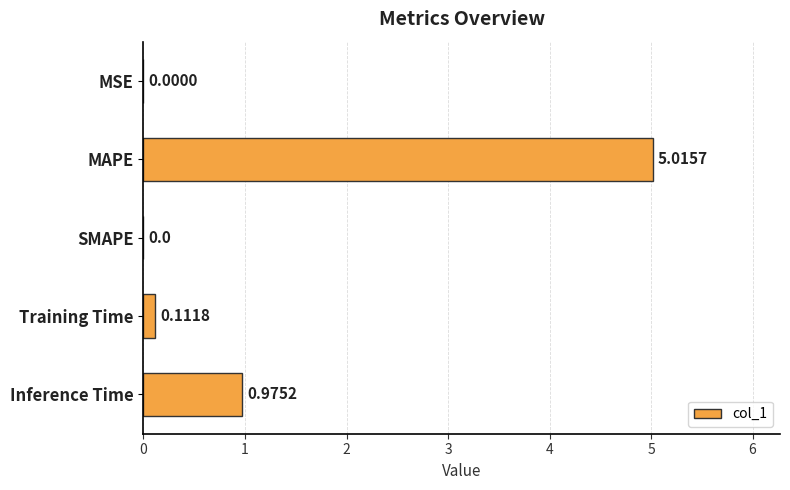

At which label is the value closest to 2?

Inference Time